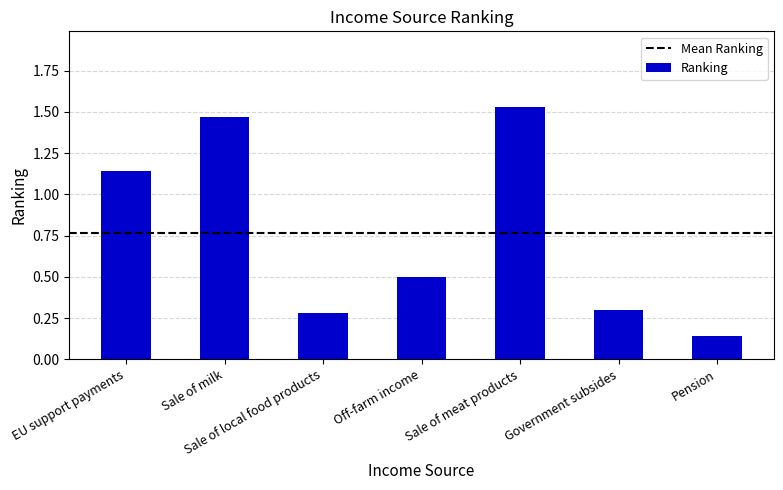

At which category does the chart reach its peak across all series?

Sale of meat products